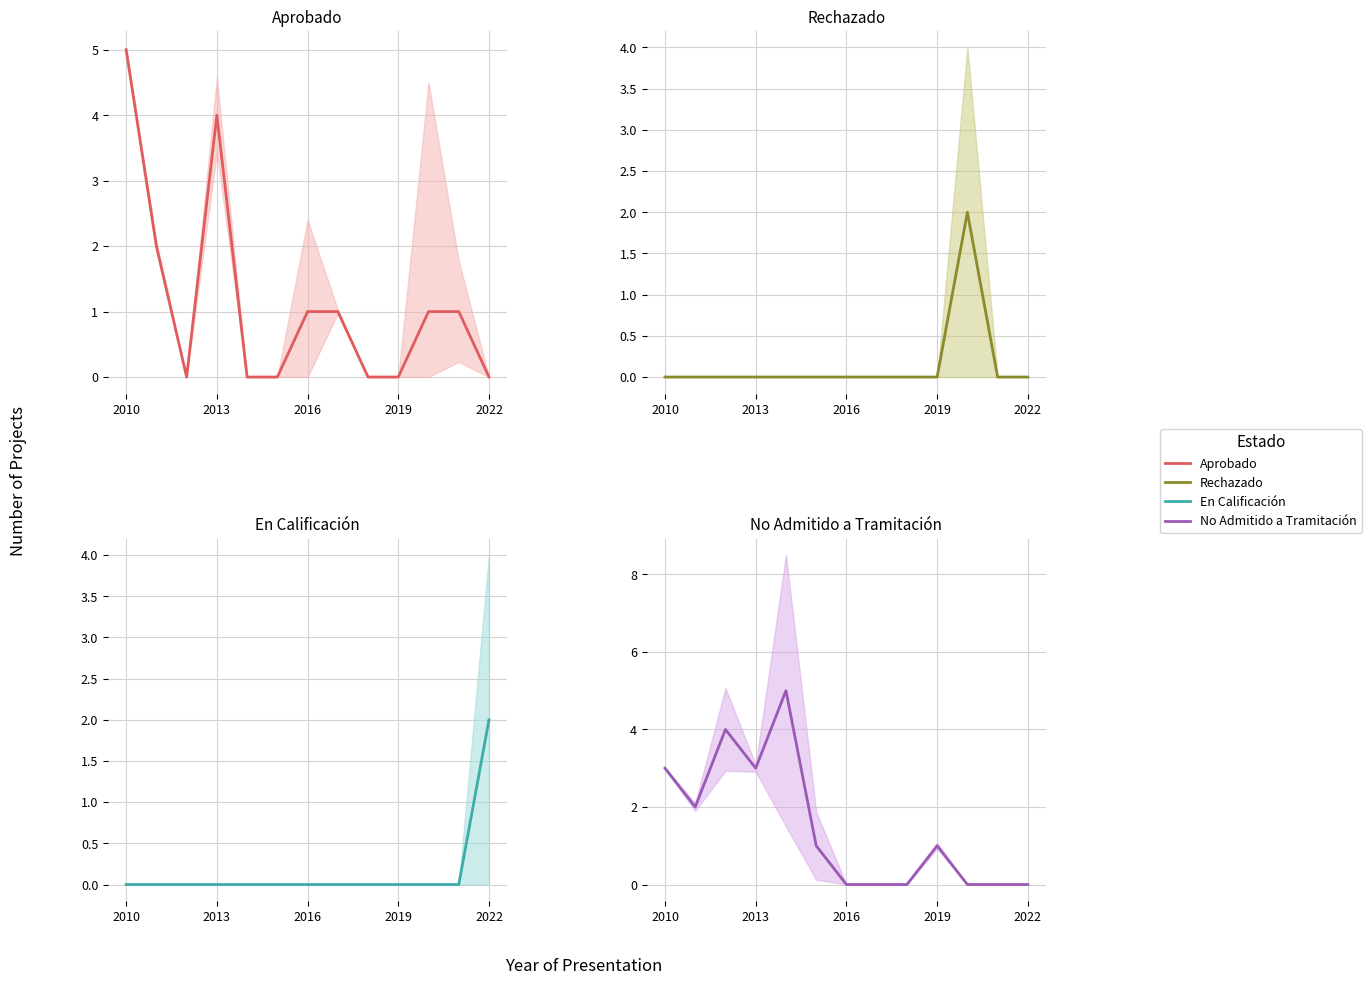

What is the highest value of the Aprobado series?

5